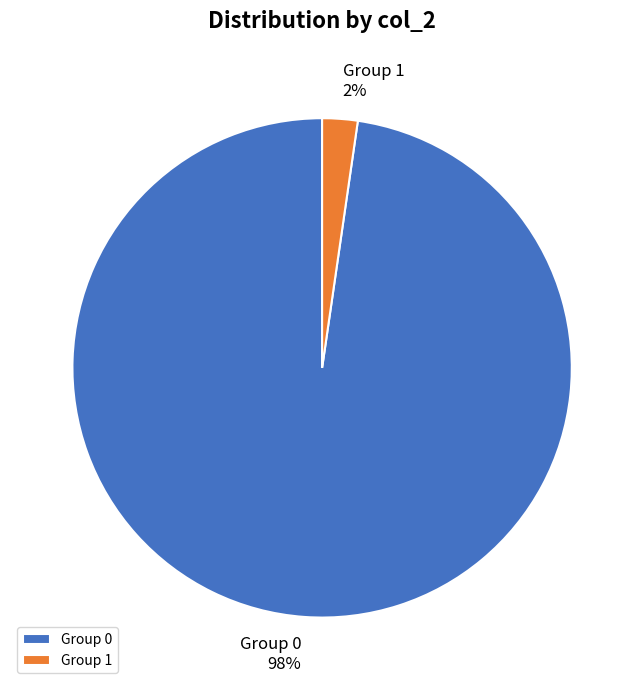

Is it true that Group 1 is 2% of the pie?

True